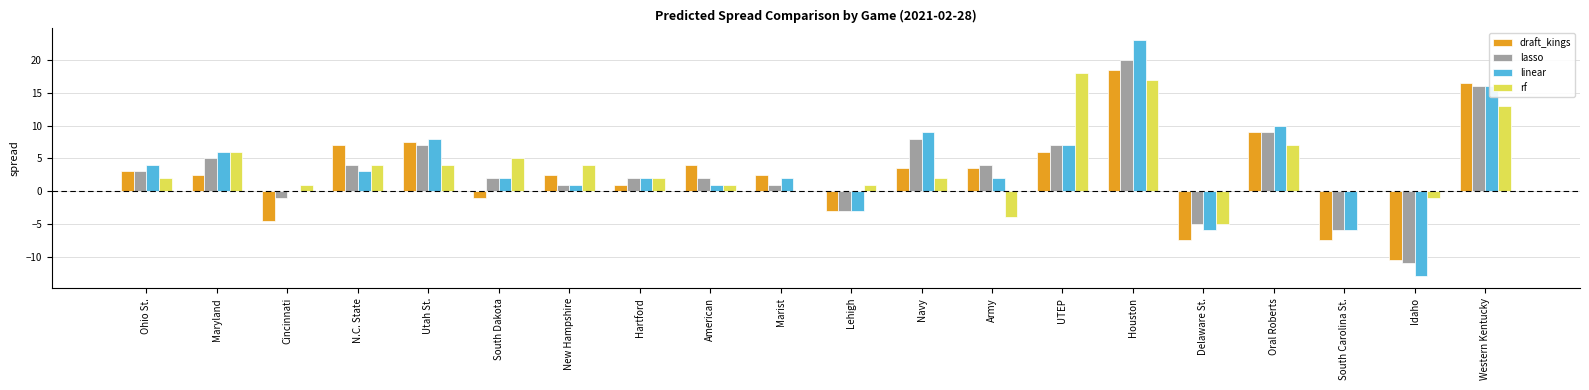

Which category has the highest value in the linear series?

Houston